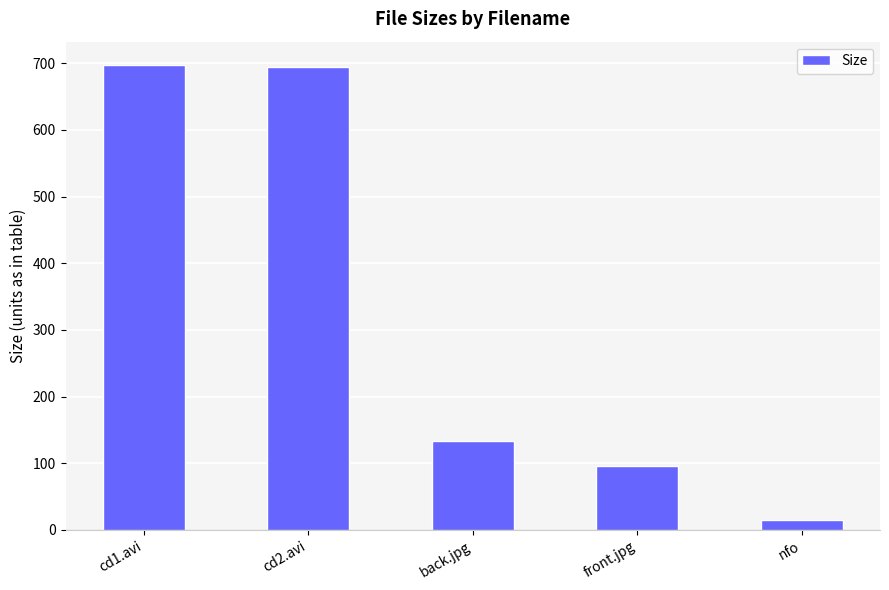

What is the sum of all values?

1635.8